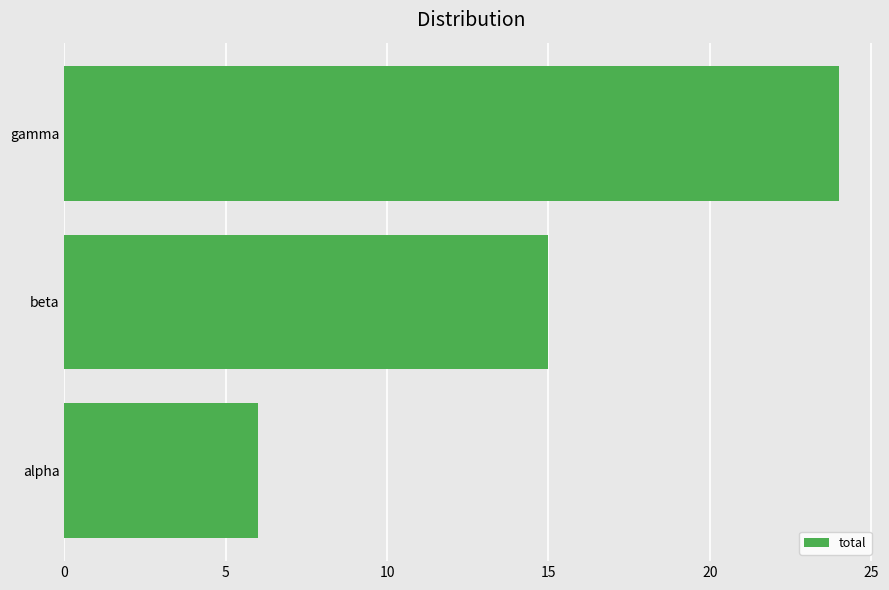

How many values are below 15?

1